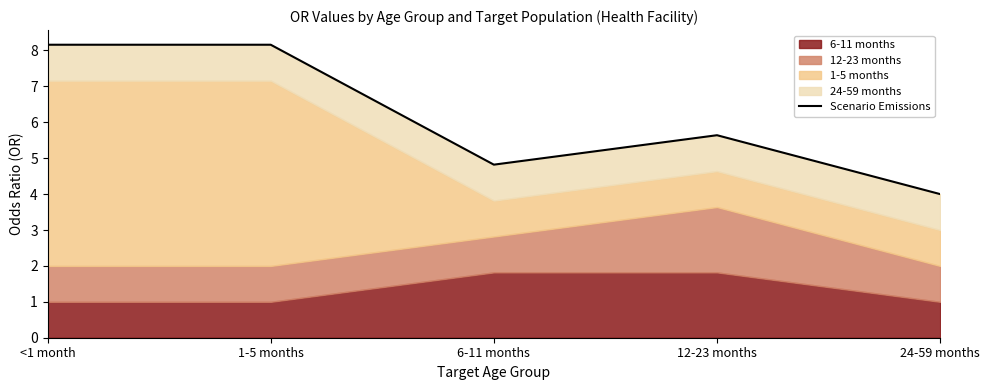

Which label corresponds to the smallest value in the chart?

24-59 months